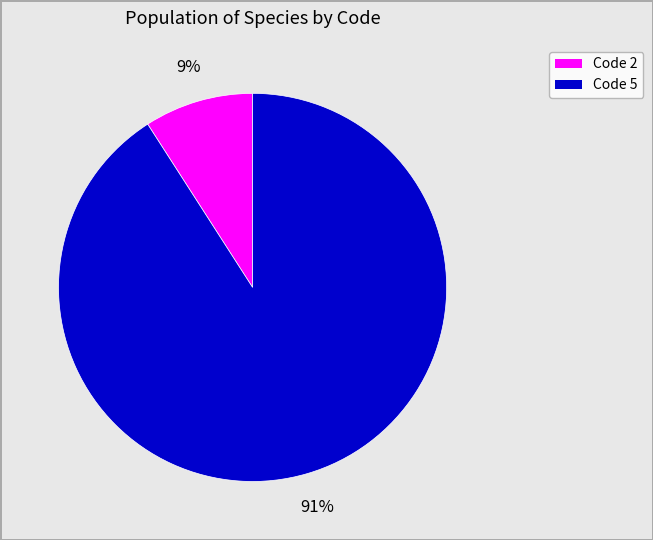

How many segments does this pie chart have?

2